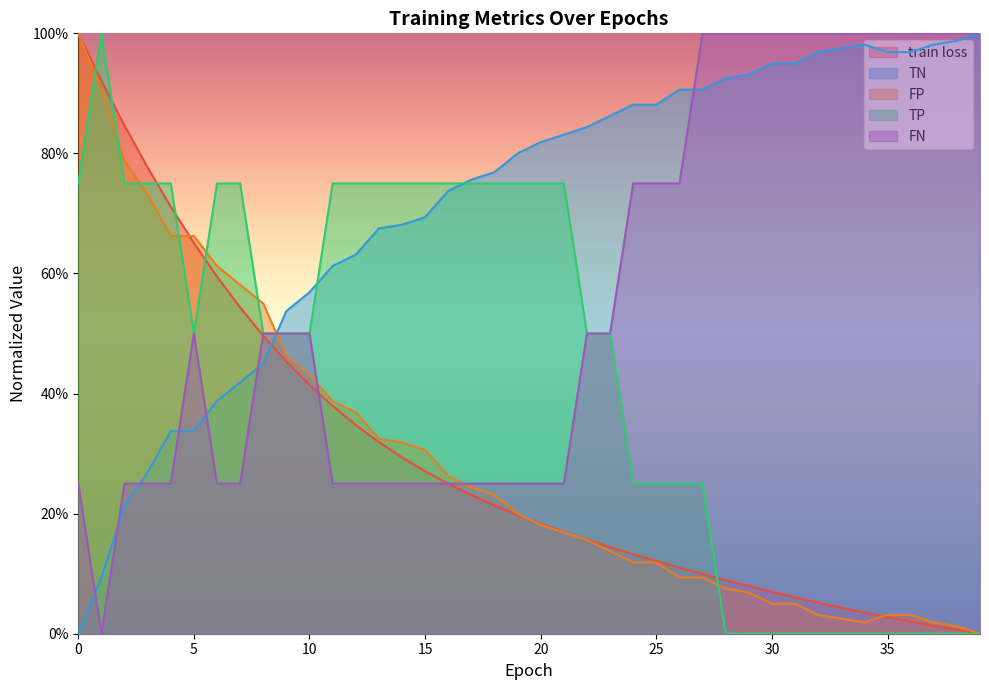

The train loss series shows 0.4 at 10. True or false?

True